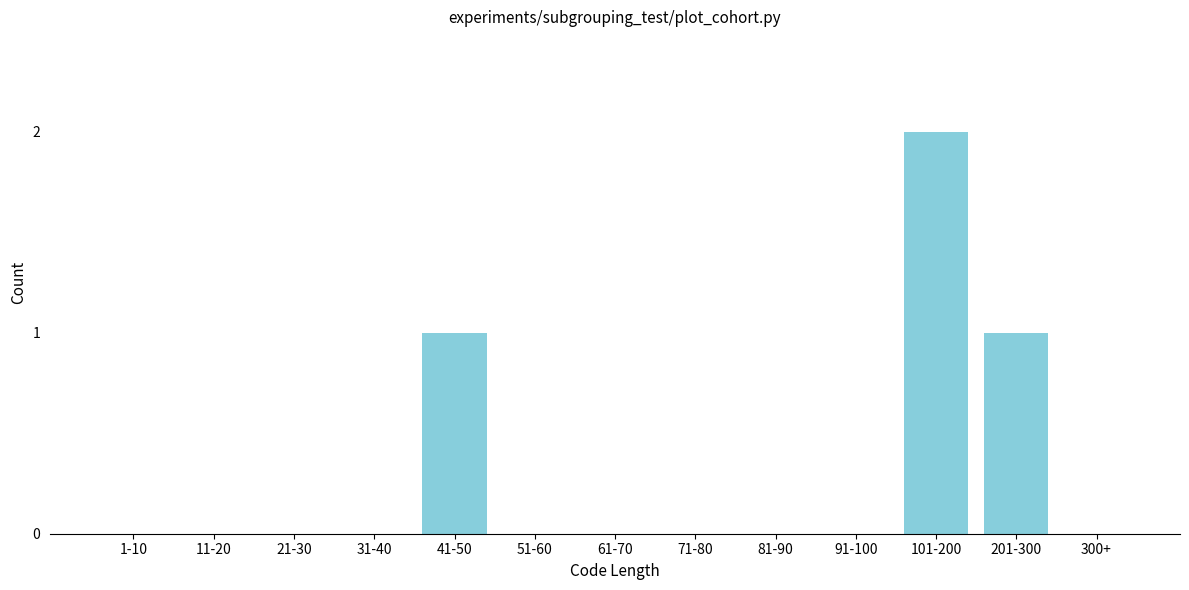

Reading left to right, what are all the values shown in this chart?

1-10=0	11-20=0	21-30=0	31-40=0	41-50=1	51-60=0	61-70=0	71-80=0	81-90=0	91-100=0	101-200=2	201-300=1	300+=0